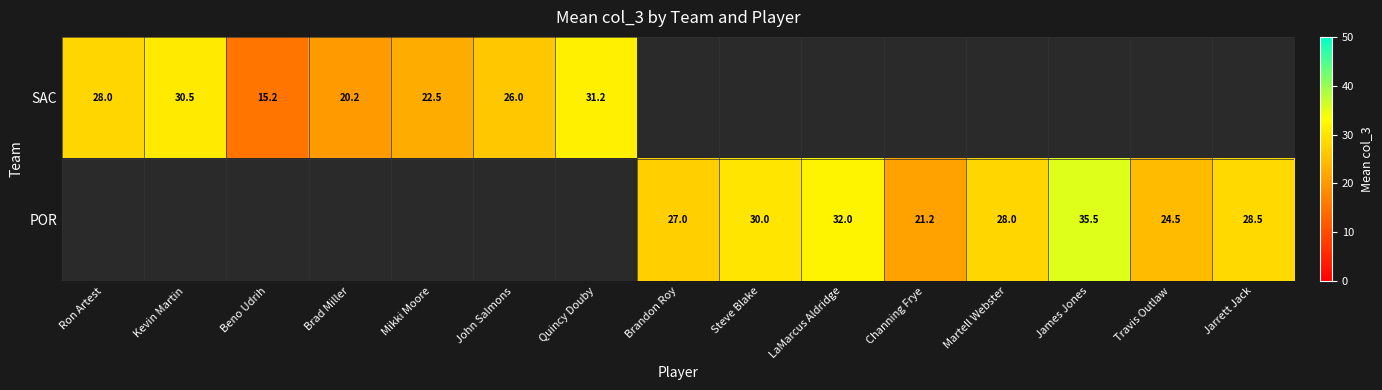

The POR series shows 11.1 at Travis Outlaw. True or false?

False